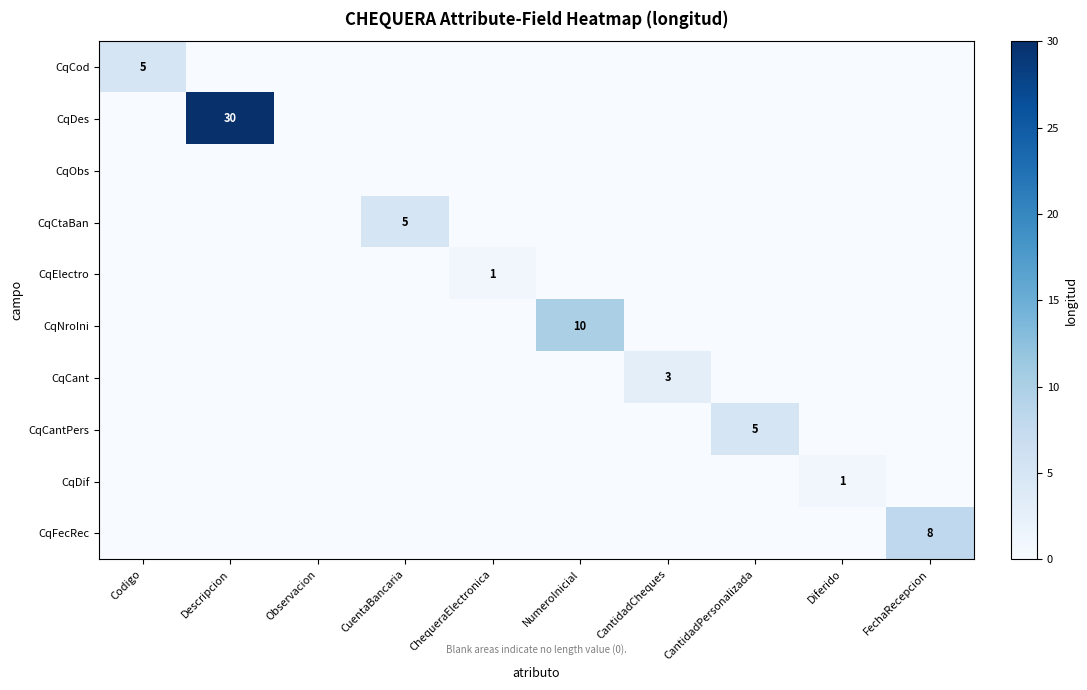

What is the total value across all series at CantidadPersonalizada?

5